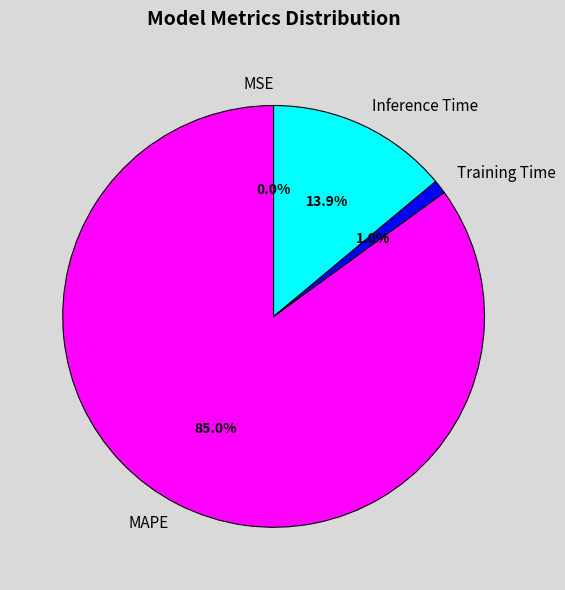

What percentage is NOT represented by Training Time?

99.0%